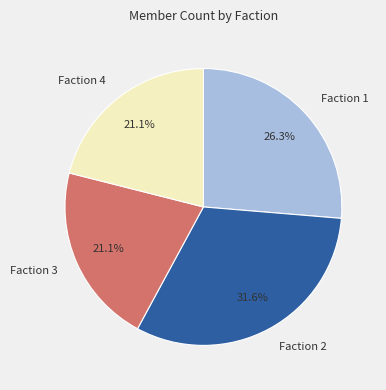

What is the largest slice in the pie chart?

Faction 2